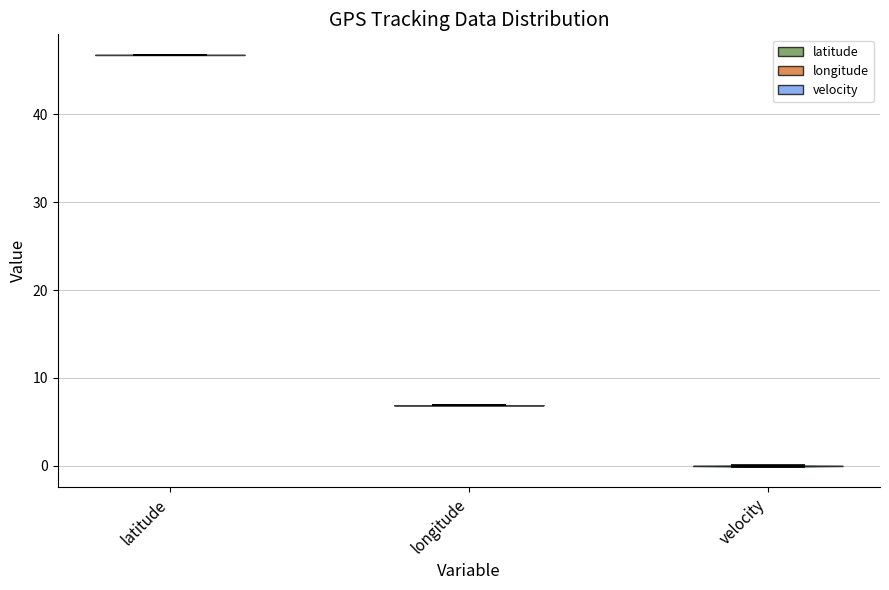

What is the lowest point the violin for latitude reaches on the y-axis? The values are not printed on the chart, so give them approximately, as read against the axis.

47